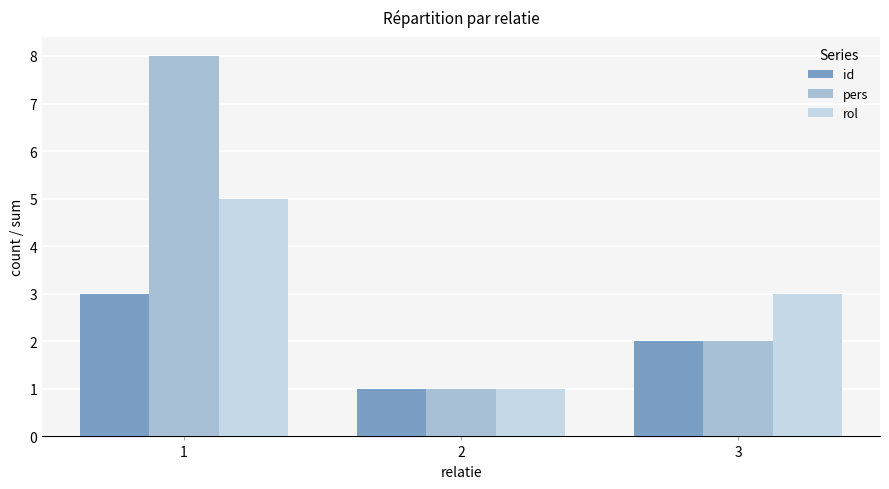

Which category has the lowest value across all series?

2